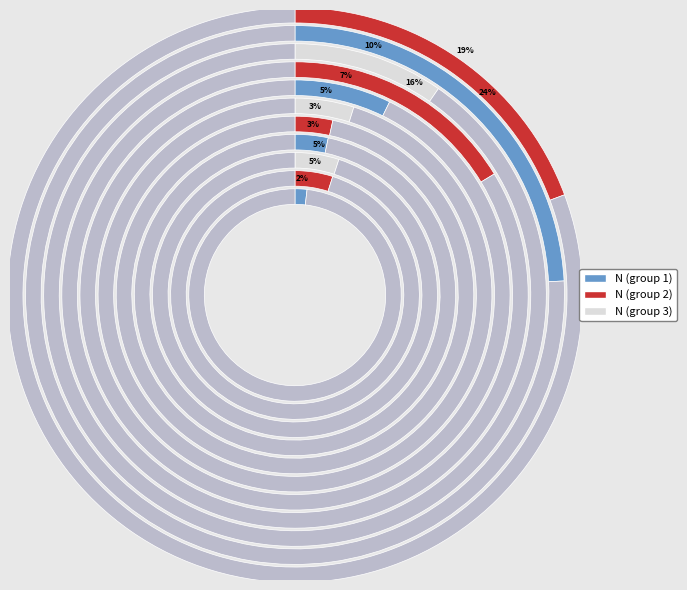

To the nearest percent, what portion does 4 represent?

3%